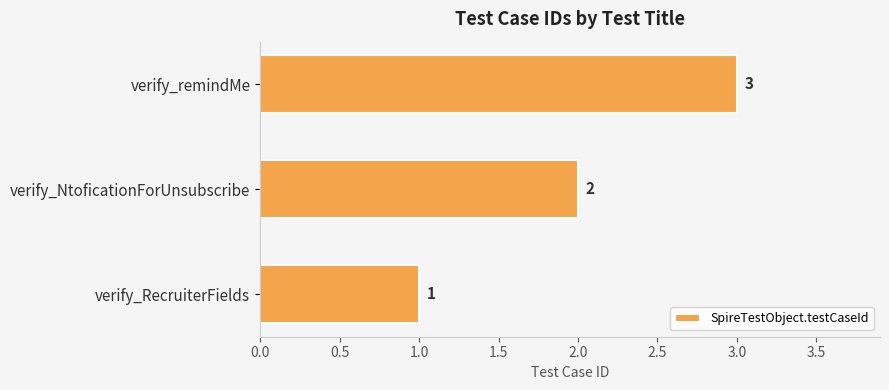

At which category does the chart reach its peak across all series?

verify_remindMe